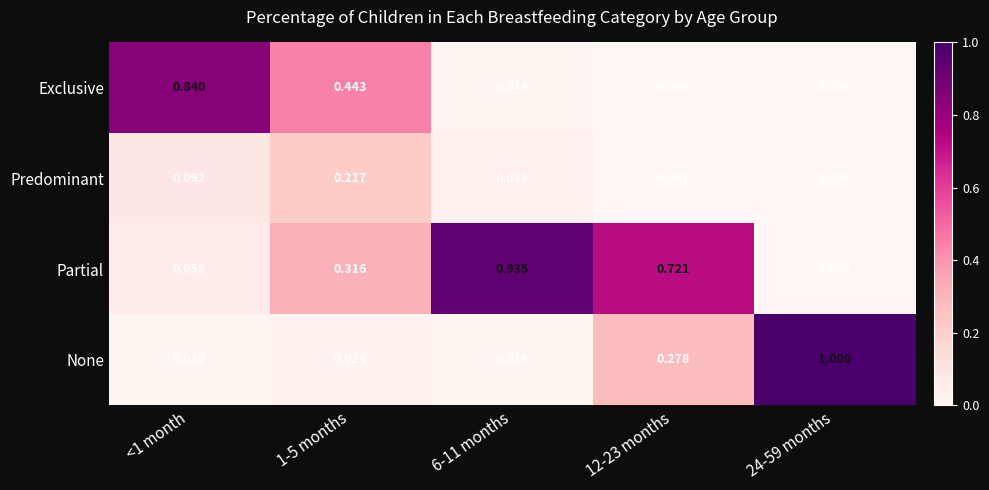

Between <1 month and 24-59 months, which series saw the biggest shift?

None